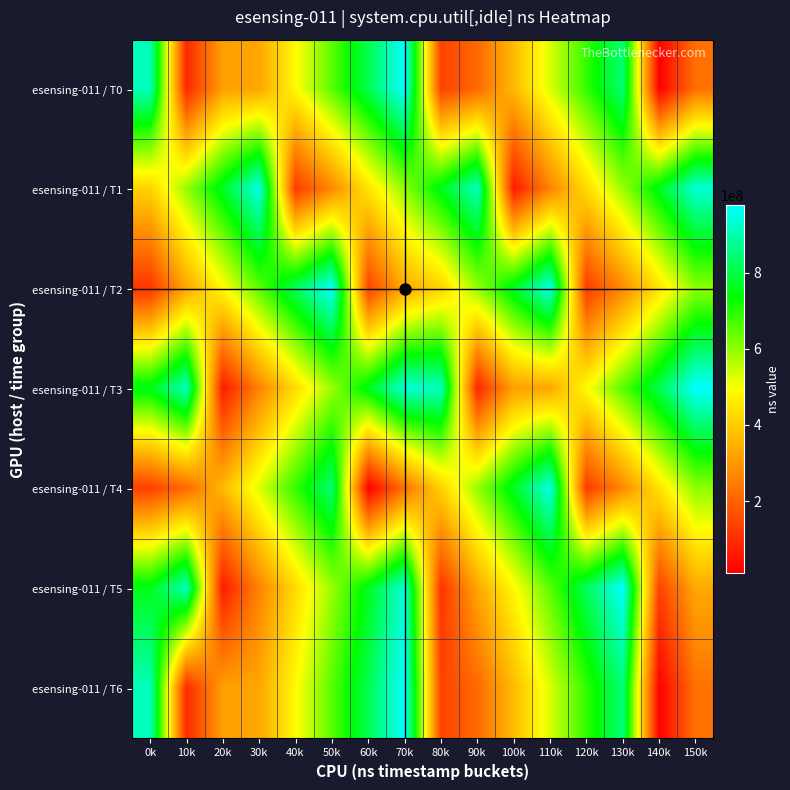

Reading left to right, extract all data points from this chart.

esensing-011 / T0: 0k=911753032	10k=87663991	20k=314371502	30k=326684204	40k=486117014	50k=650767841	60k=809611722	70k=975086247	80k=137062006	90k=211656625	100k=363500770	110k=528398370	120k=687374411	130k=845435144	140k=12204722	150k=225627047
esensing-011 / T1: 0k=410939615	10k=593191633	20k=768227024	30k=953830076	40k=124795158	50k=271536807	60k=444598779	70k=601400441	80k=757464791	90k=915198900	100k=63939746	110k=262073815	120k=427358526	130k=590021340	140k=763408756	150k=937122110
esensing-011 / T2: 0k=111555468	10k=326533672	20k=483572550	30k=649484377	40k=820398167	50k=973840992	60k=137946379	70k=332416700	80k=410939615	90k=593191633	100k=768227024	110k=953830076	120k=124795158	130k=271536807	140k=444598779	150k=601400441
esensing-011 / T3: 0k=757464791	10k=915198900	20k=63939746	30k=262073815	40k=427358526	50k=590021340	60k=763408756	70k=937122110	80k=911753032	90k=87663991	100k=314371502	110k=326684204	120k=486117014	130k=650767841	140k=809611722	150k=975086247
esensing-011 / T4: 0k=137062006	10k=211656625	20k=363500770	30k=528398370	40k=687374411	50k=845435144	60k=12204722	70k=225627047	80k=410939615	90k=593191633	100k=768227024	110k=953830076	120k=124795158	130k=271536807	140k=444598779	150k=601400441
esensing-011 / T5: 0k=757464791	10k=915198900	20k=63939746	30k=262073815	40k=427358526	50k=590021340	60k=763408756	70k=937122110	80k=111555468	90k=326533672	100k=483572550	110k=649484377	120k=820398167	130k=973840992	140k=137946379	150k=332416700
esensing-011 / T6: 0k=912753032	10k=88663991	20k=315371502	30k=327684204	40k=487117014	50k=651767841	60k=810611722	70k=976086247	80k=138062006	90k=212656625	100k=364500770	110k=529398370	120k=688374411	130k=846435144	140k=13204722	150k=226627047